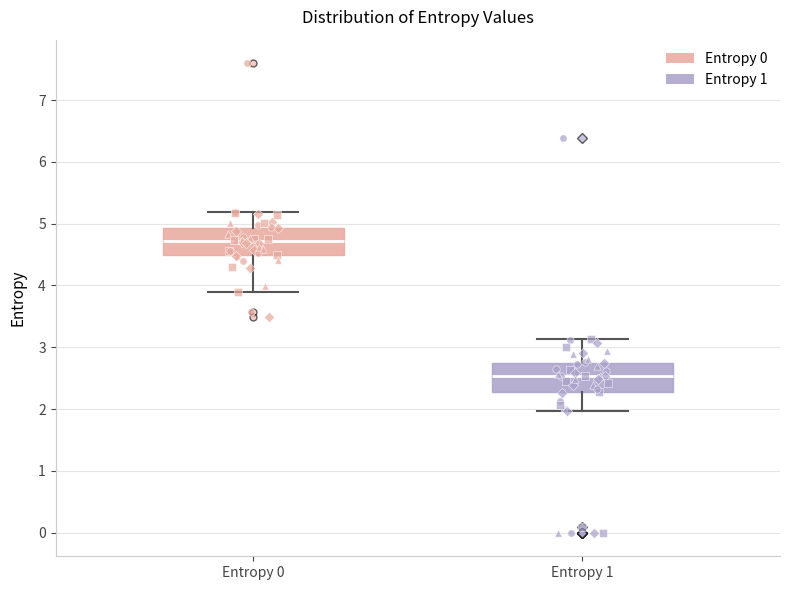

Reading left to right, read every box against the y-axis: the position of its median line, the range the box covers, and the ends of its whiskers. The values are not printed on the chart, so give them approximately, as read against the axis.

Entropy 0: median 4.7, box 4.5 to 4.9, whiskers 3.9 to 5.2
Entropy 1: median 2.5, box 2.3 to 2.8, whiskers 2.0 to 3.1